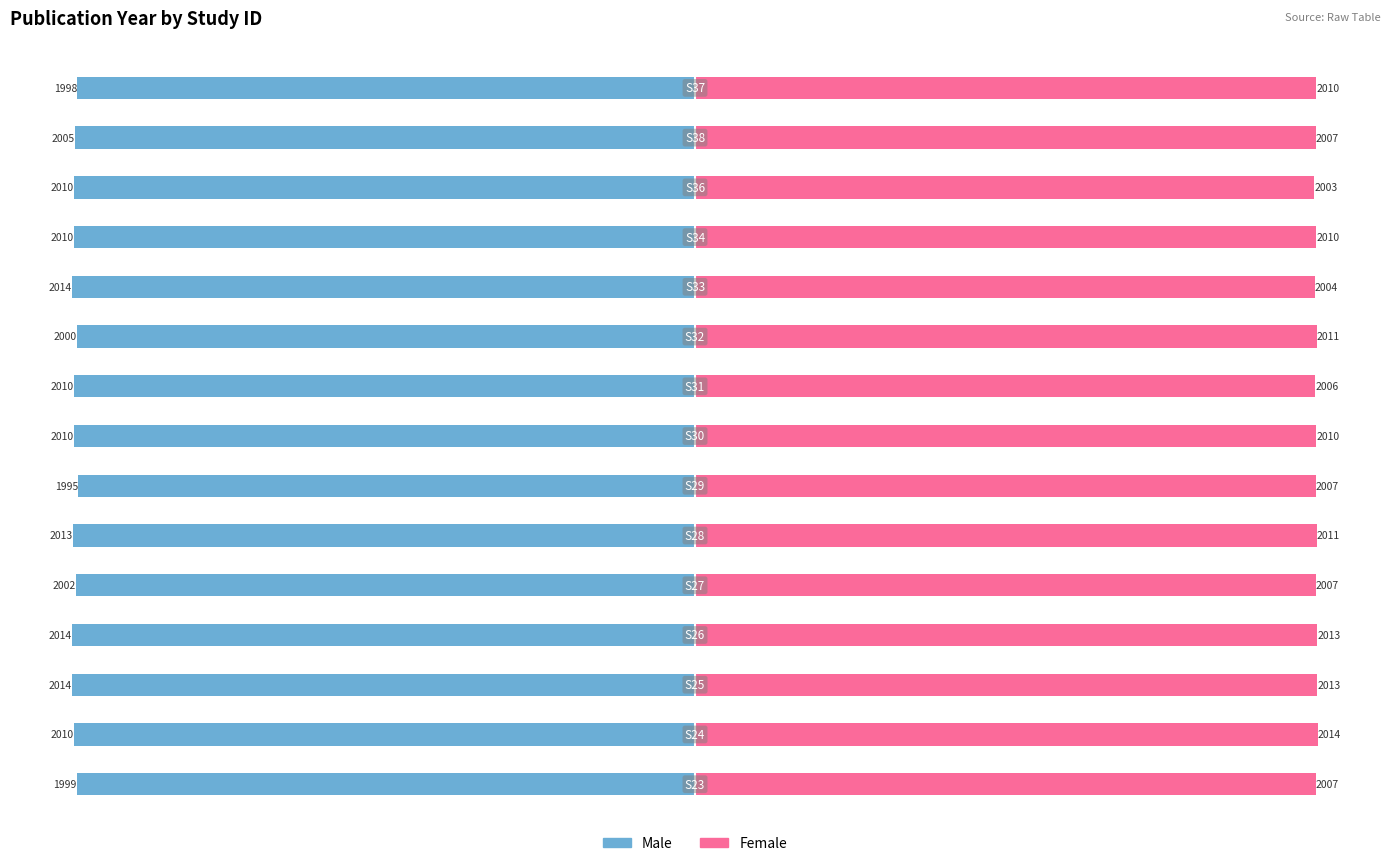

Which series has the largest total across all categories?

Female